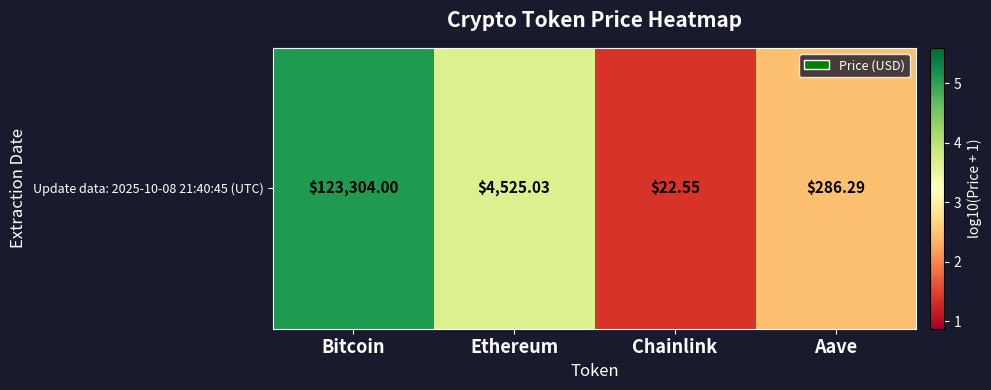

Reading left to right, list all the values displayed in this chart.

5.1	3.7	1.4	2.5